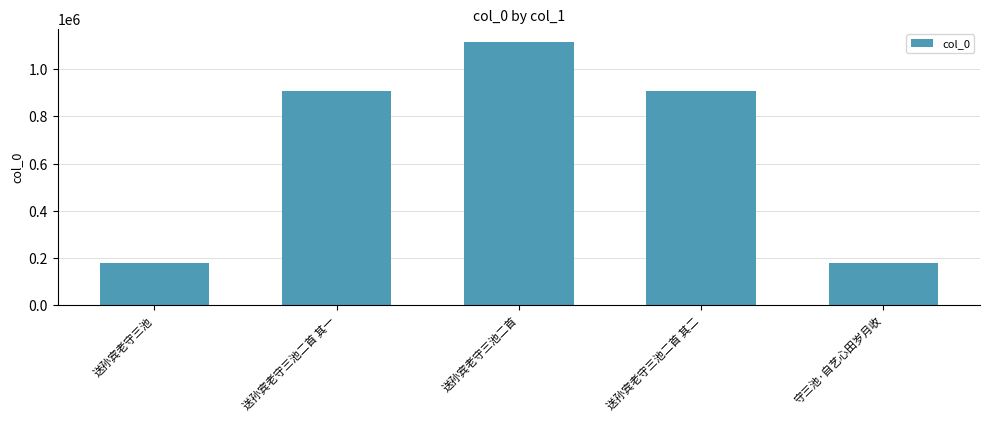

Does the chart contain stacked bars?

No